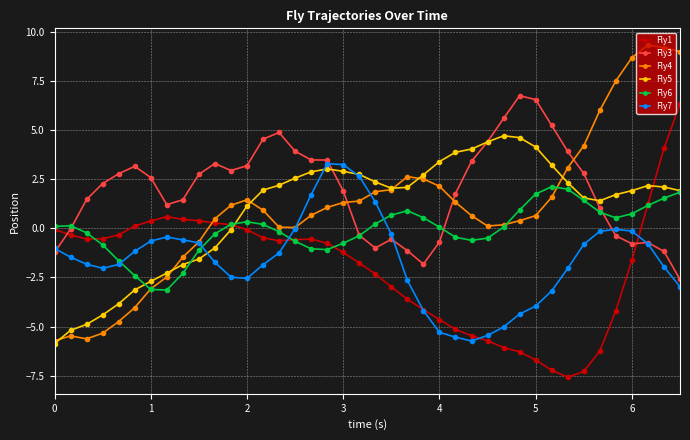

True or false: Fly5 and Fly3 cross at least once.

True